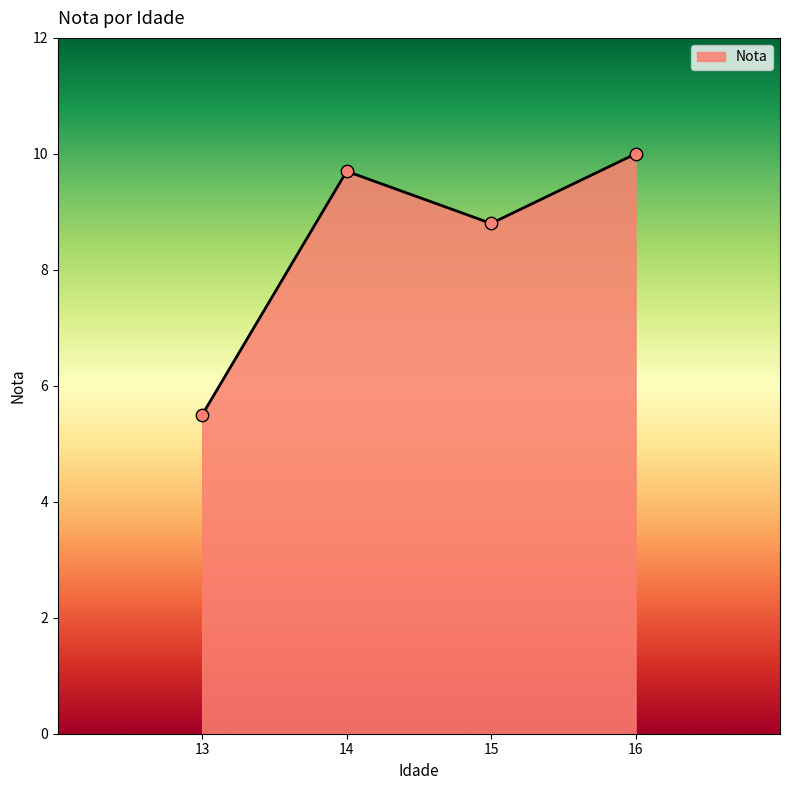

Which has a higher value, 13 or 16?

16